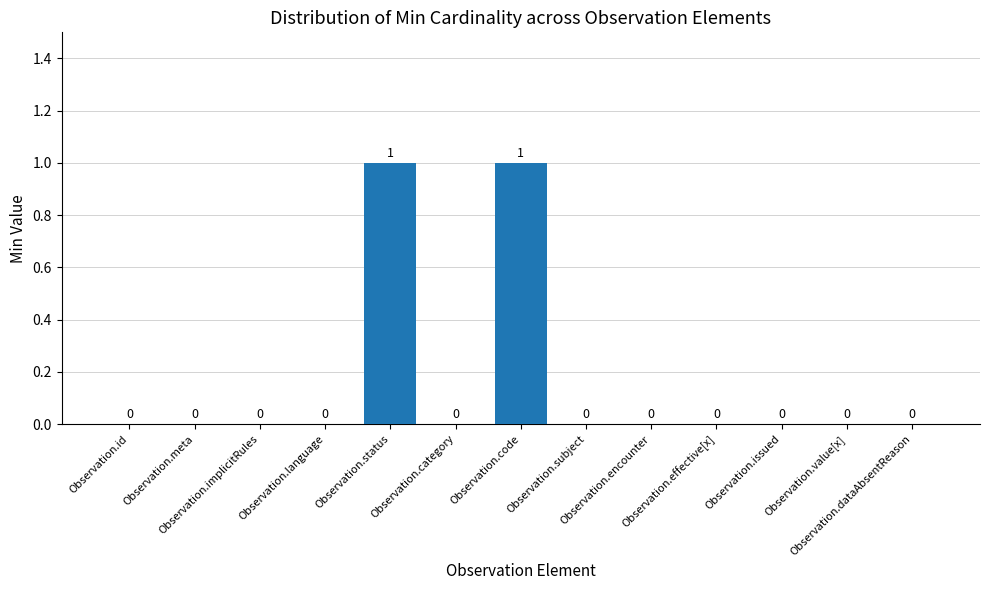

How many values are between 0 and 1?

13